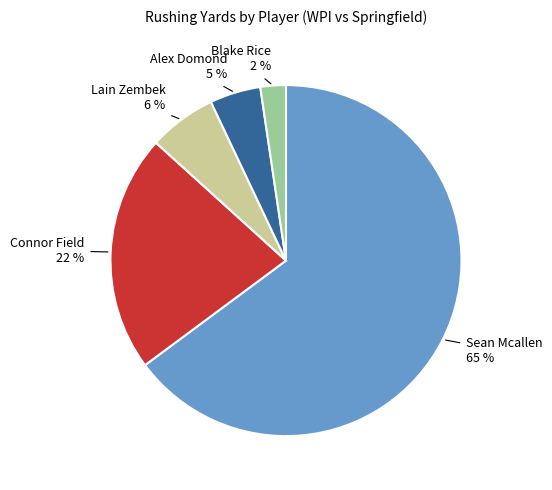

Is there a majority slice in this chart?

Yes